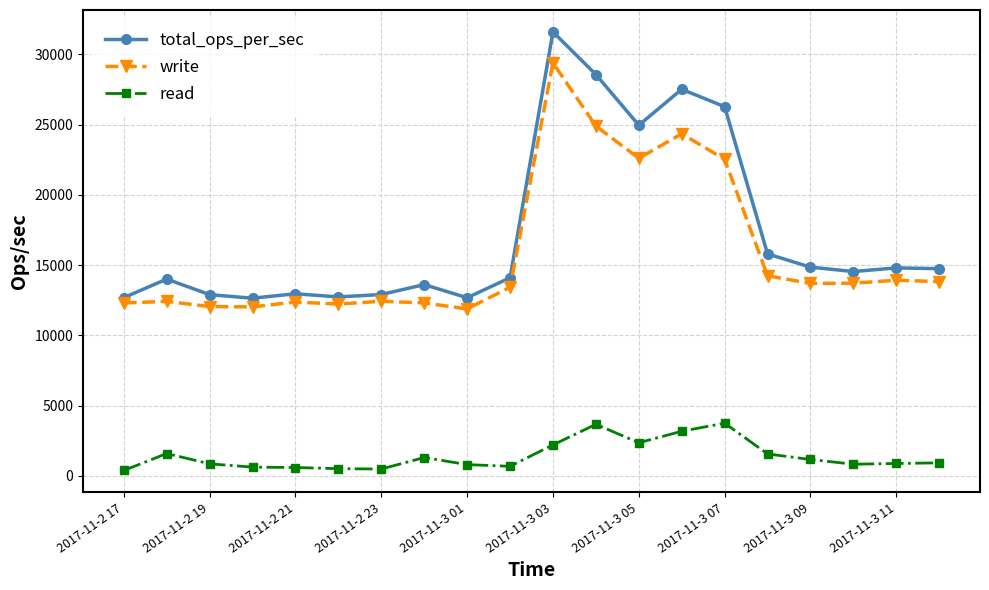

How many categories are shown in the chart?

20